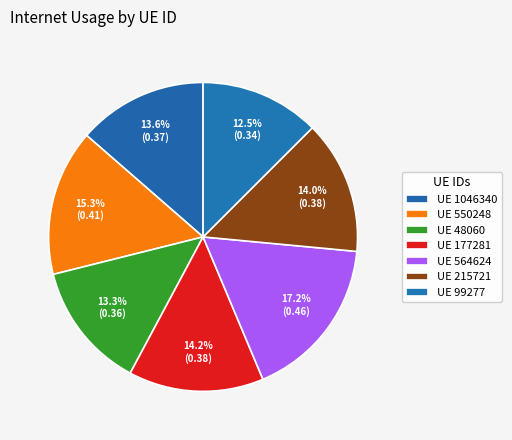

What is the smallest slice in the pie chart?

99277